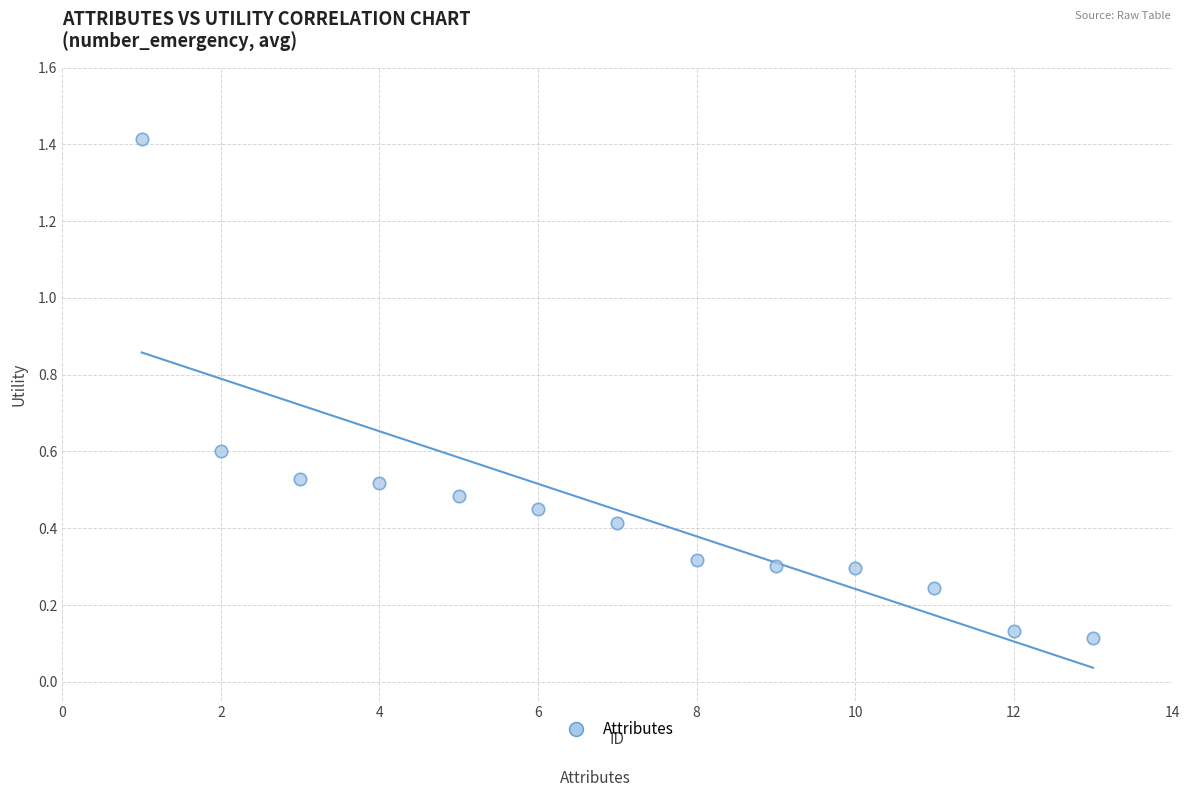

What is the range of Y values (max minus min)?

1.3